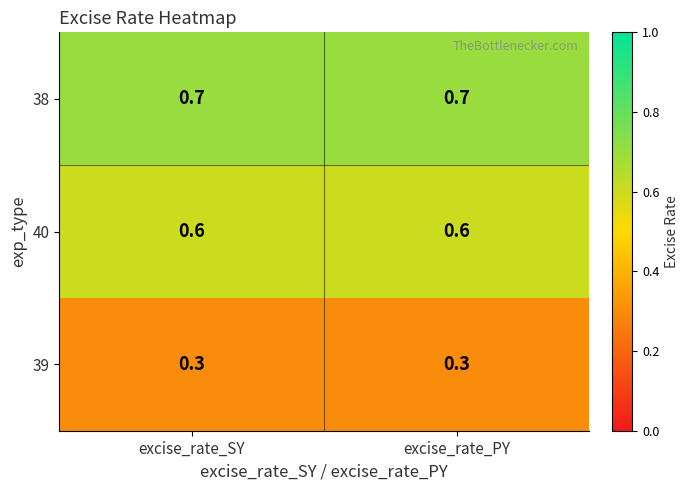

What is the spread (max minus min) of values at excise_rate_PY?

0.4